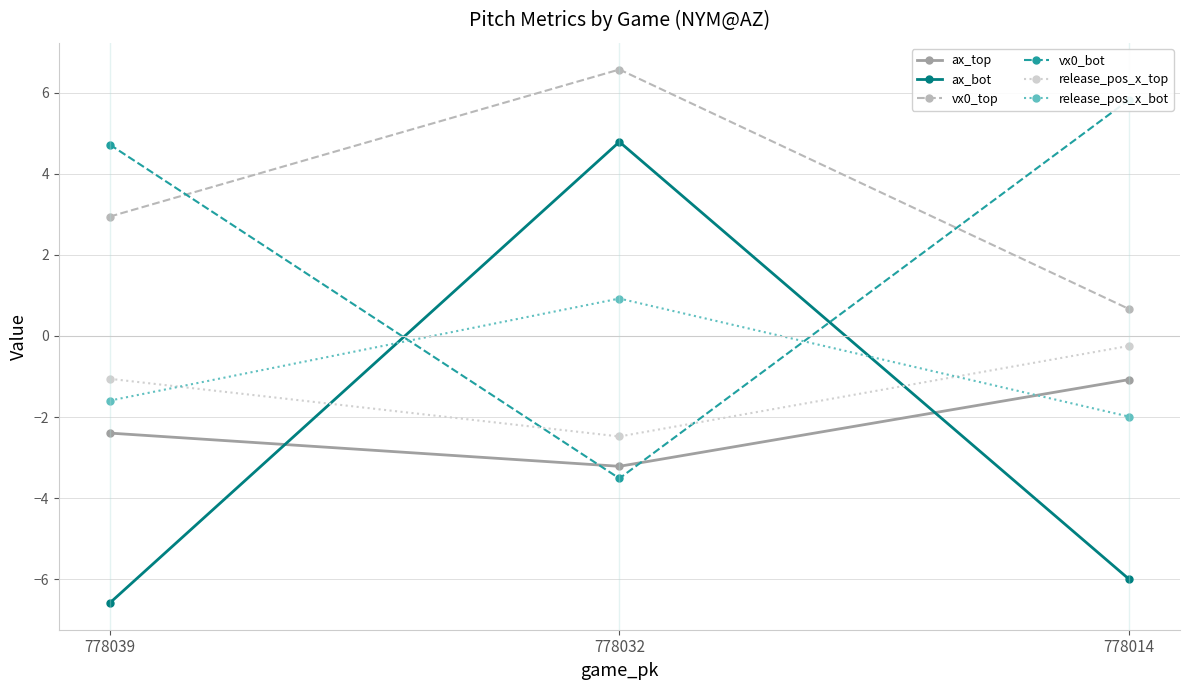

Rank the categories by ax_top value from highest to lowest.

778014, 778039, 778032